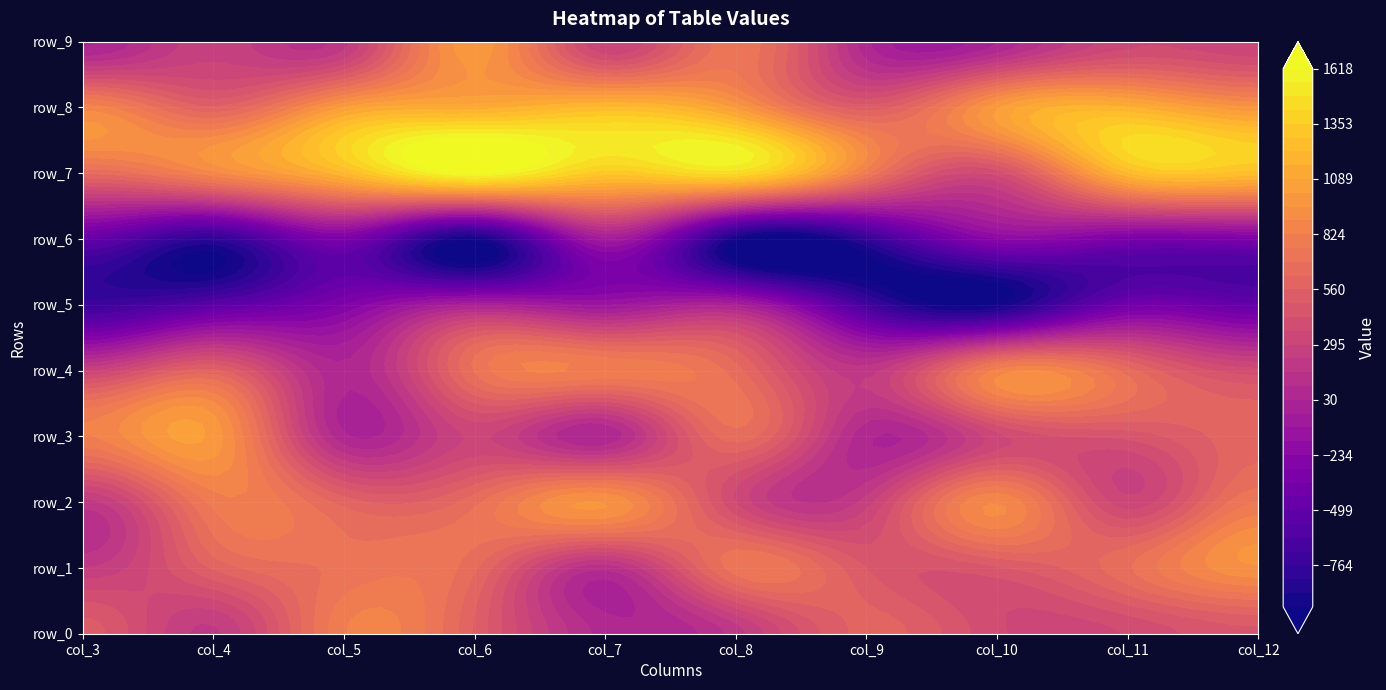

Reading left to right, transcribe all the data shown in this chart.

row_0: 0=523	1=215	2=819	3=551	4=69	5=193	6=582	7=375	8=367	9=478
row_1: 0=229	1=569	2=706	3=639	4=114	5=727	6=491	7=481	8=681	9=948
row_2: 0=199	1=781	2=596	3=669	4=957	5=358	6=259	7=888	8=319	9=751
row_3: 0=817	1=1000	2=44	3=307	4=39	5=659	6=46	7=334	8=448	9=599
row_4: 0=287	1=577	2=45	3=700	4=803	5=654	6=196	7=844	8=657	9=387
row_5: 0=-736	1=-557	2=-301	3=-6	4=-111	5=-16	6=-704	7=-952	8=-408	9=-492
row_6: 0=-494	1=-821	2=-348	3=-961	4=-63	5=-962	6=-799	7=-242	8=-352	9=-337
row_7: 0=631	1=868	2=1206	3=1618	4=1314	5=1427	6=768	7=381	8=1210	9=1253
row_8: 0=860	1=568	2=1025	3=1127	4=1229	5=1003	6=519	7=1011	8=1160	9=966
row_9: 0=15	1=272	2=202	3=999	4=291	5=739	6=49	7=24	8=340	9=307